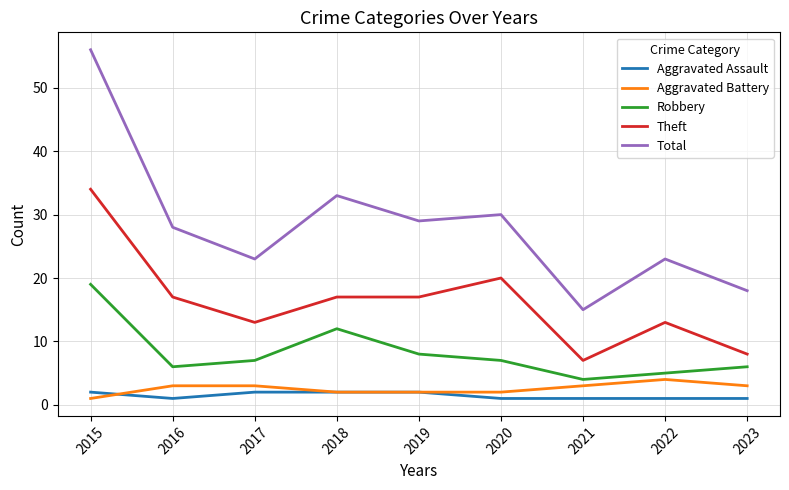

List the series in order of their peak value, lowest first.

Aggravated Assault, Aggravated Battery, Robbery, Theft, Total